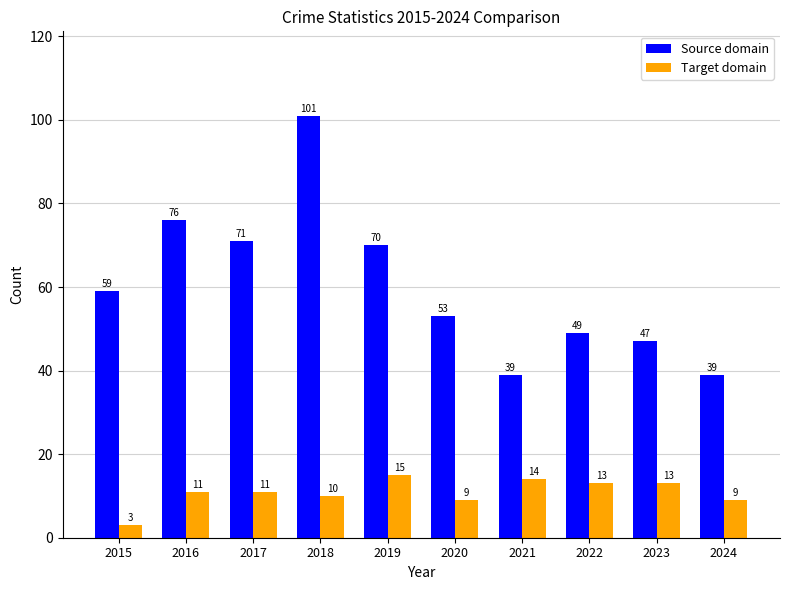

What is the sum of the Target domain values at 2020 and 2019?

24